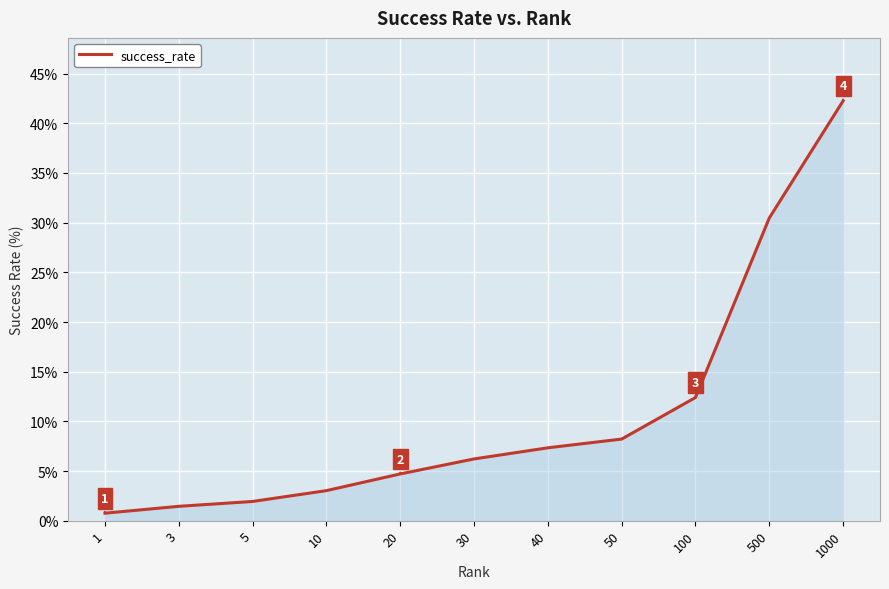

List the labels in order of value, largest first.

1000, 500, 100, 50, 40, 30, 20, 10, 5, 3, 1